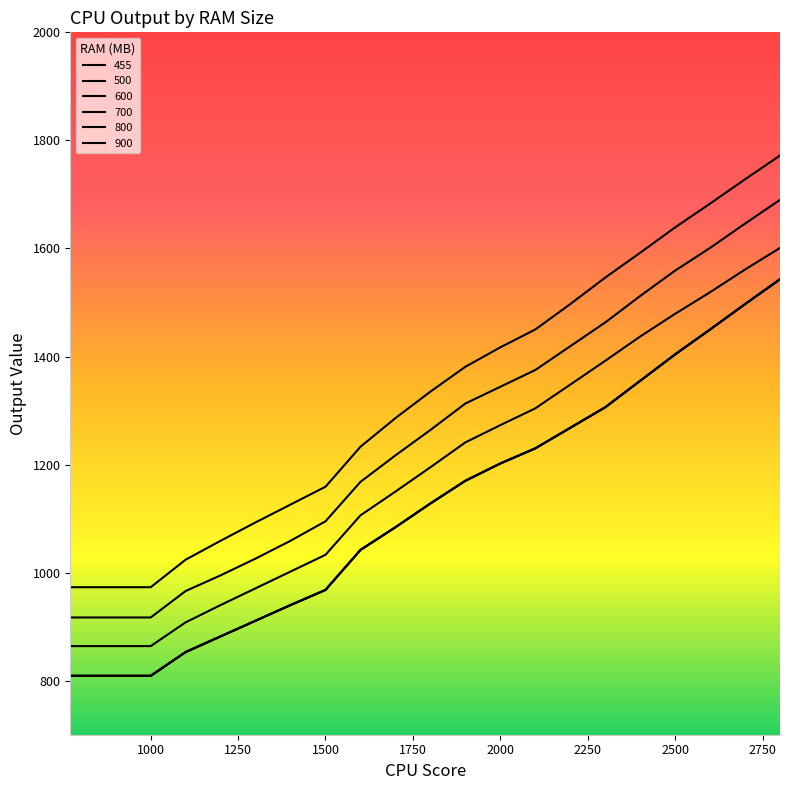

At which label does 700 first exceed 1241?

2000